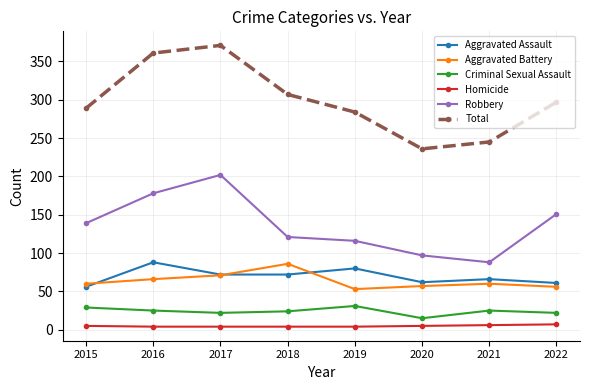

True or false: Aggravated Battery and Robbery intersect in this chart.

False